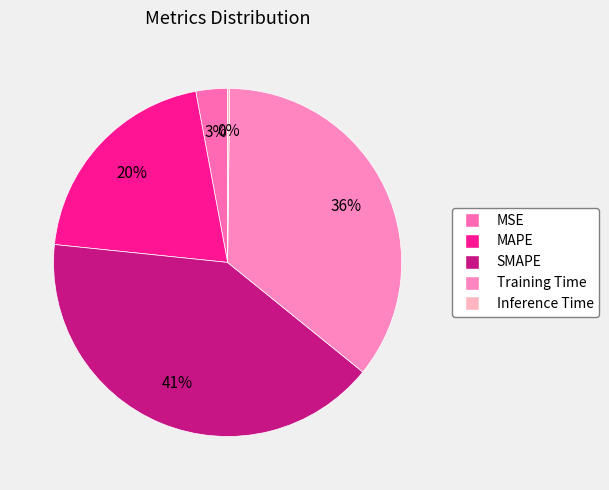

The Training Time slice represents 36% of the pie. True or false?

True